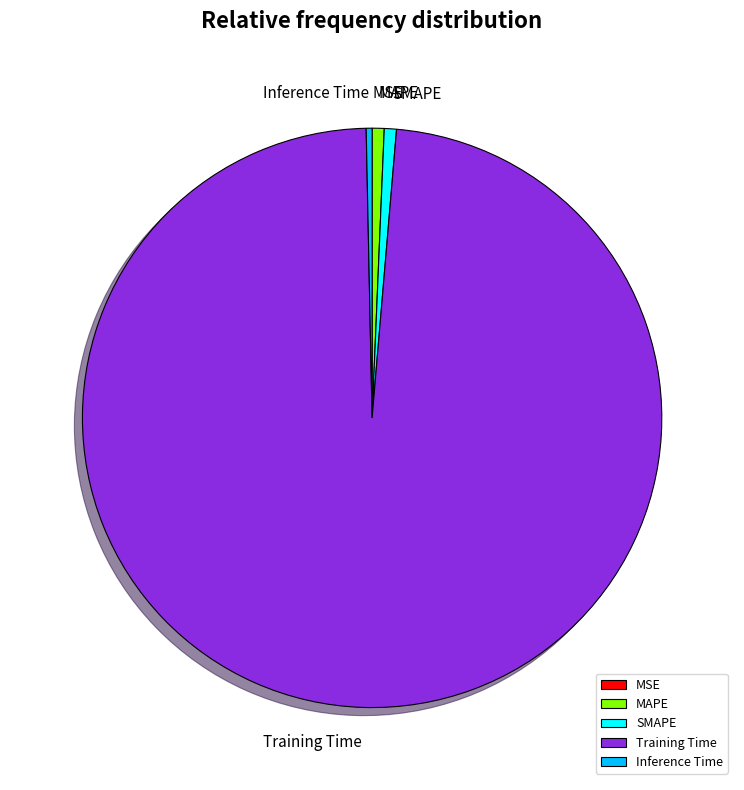

Combined, do Inference Time and MAPE account for over 50%?

No